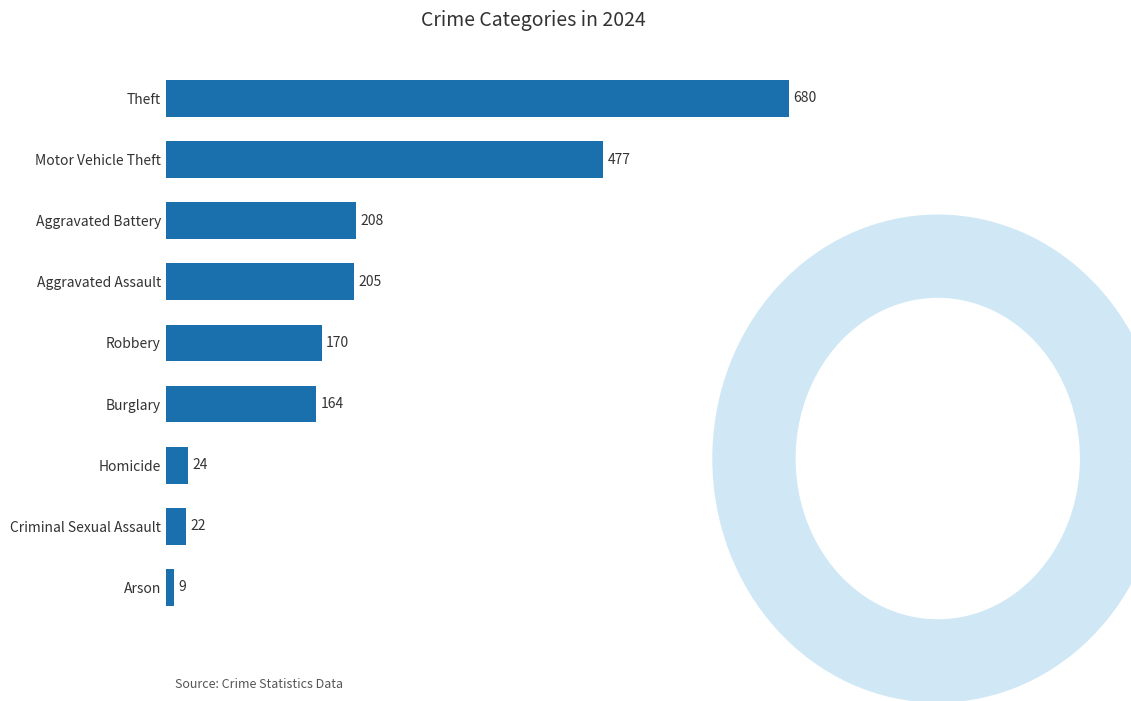

What is the change in value from Homicide to Motor Vehicle Theft?

+453